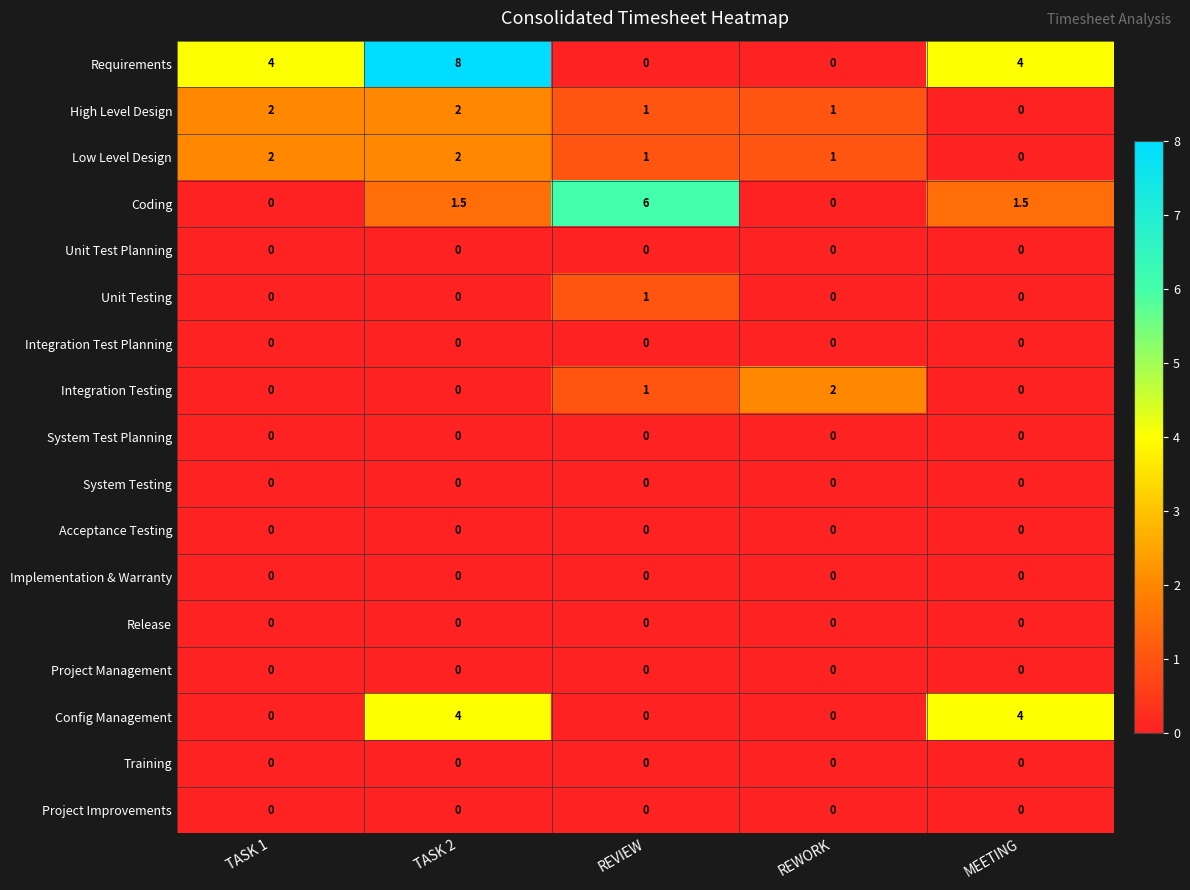

What is the approximate value of Low Level Design at REVIEW?

1.0